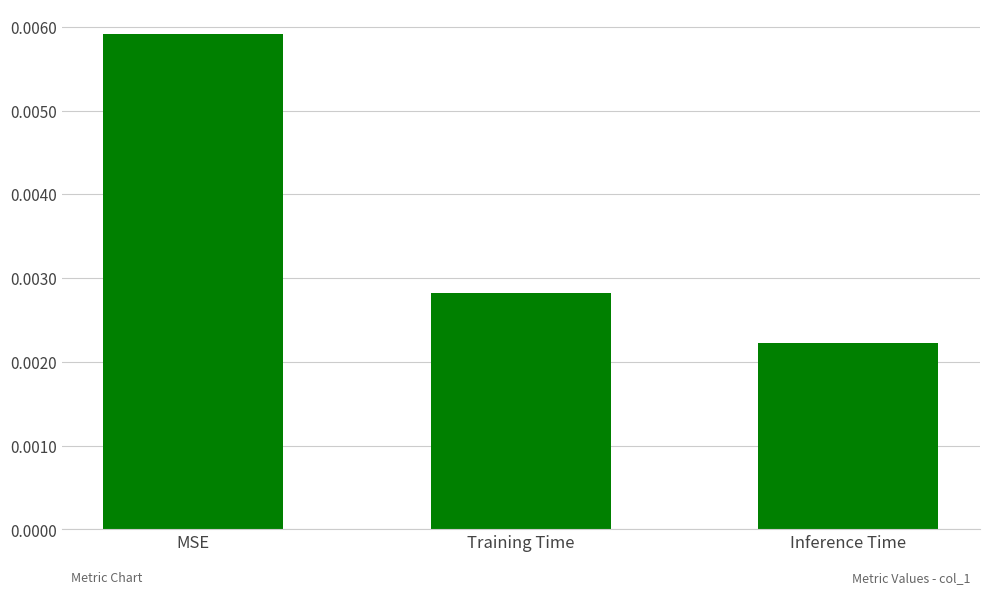

What is the label of the 2nd bar from the right?

Training Time